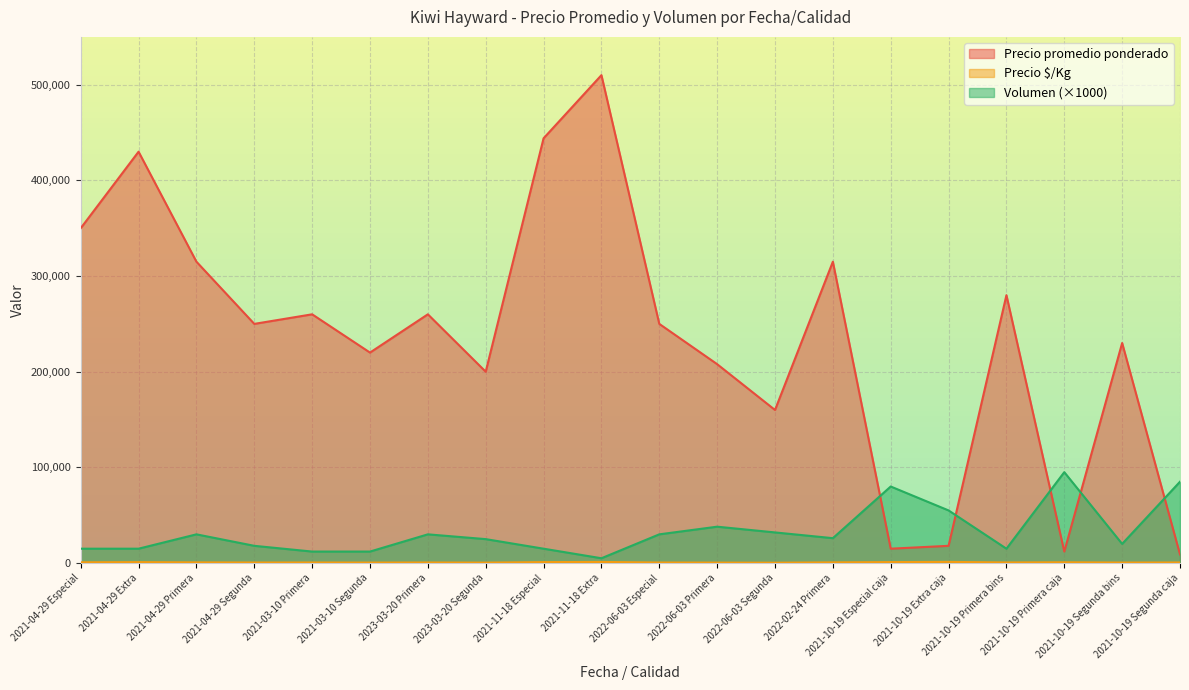

At which label does Precio promedio ponderado reach its minimum?

2021-10-19 Segunda caja